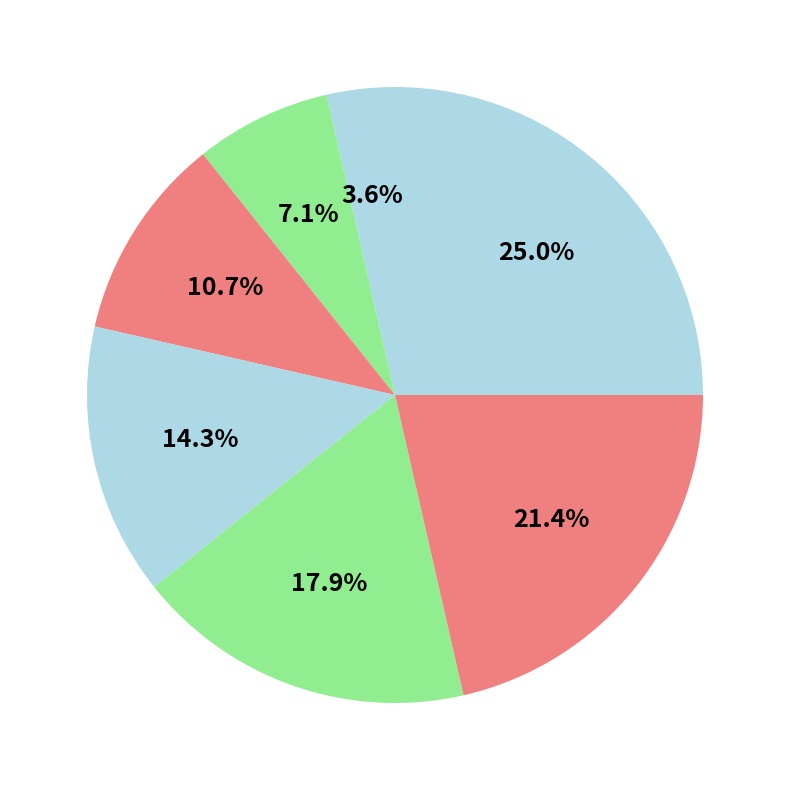

Count the number of slices in the pie.

7